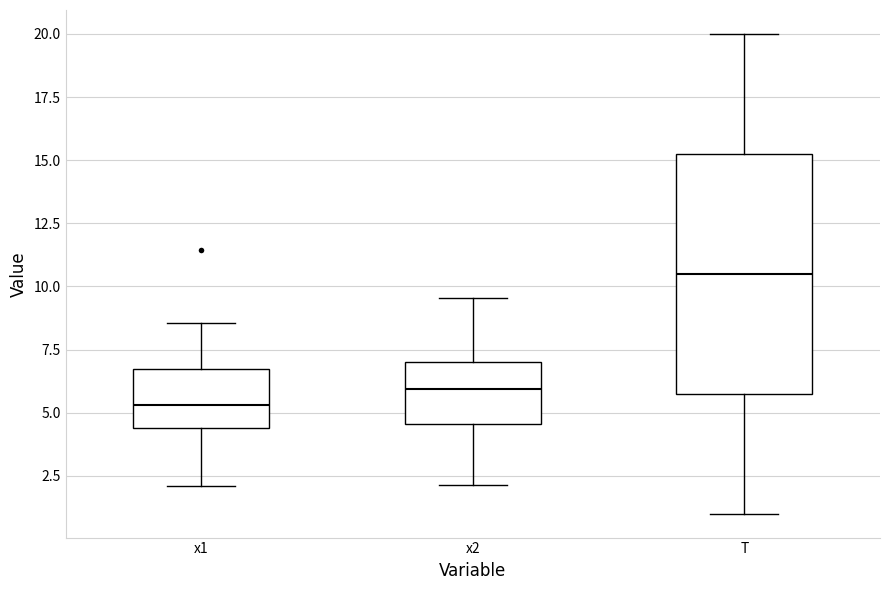

Where does the lower whisker of the box for T end on the y-axis? The values are not printed on the chart, so give them approximately, as read against the axis.

1.0